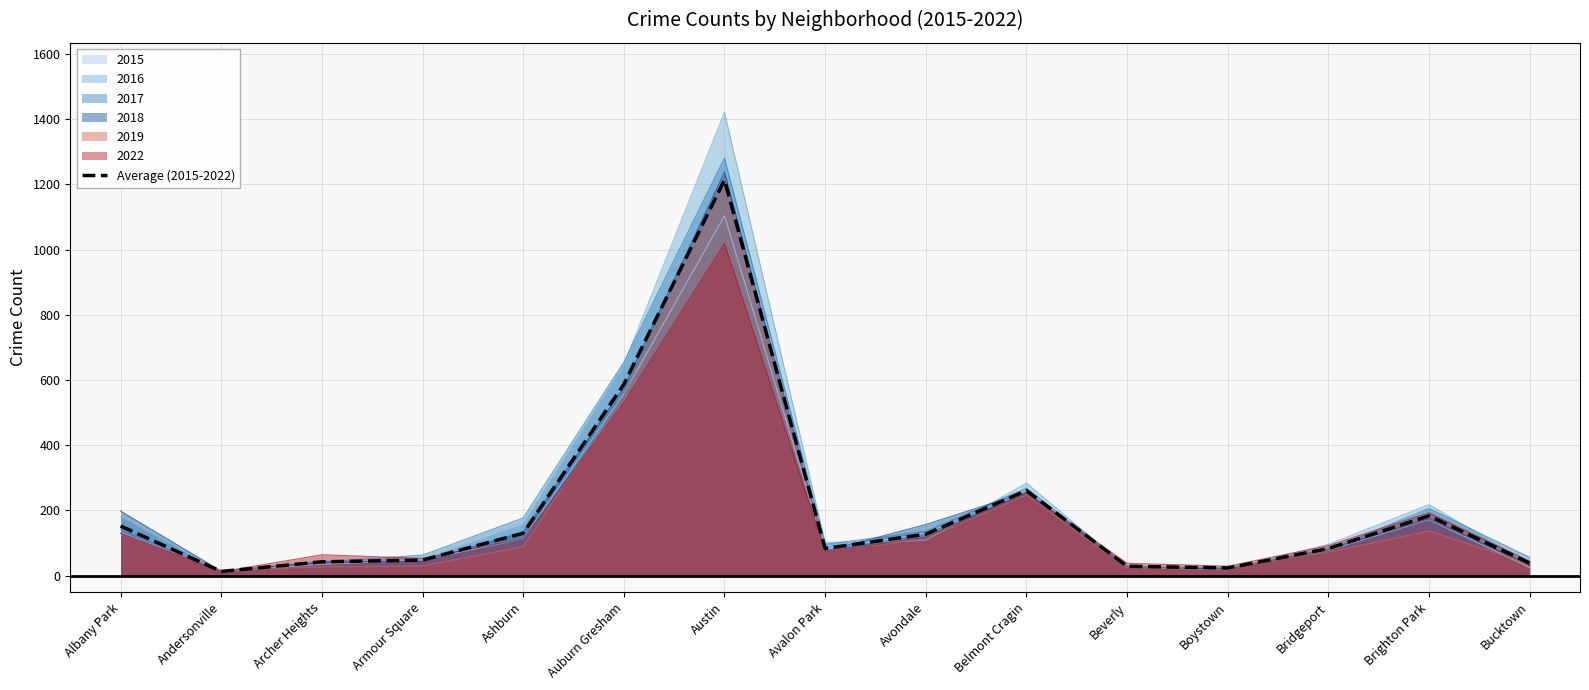

What is the label of the 14th point from the right?

Andersonville